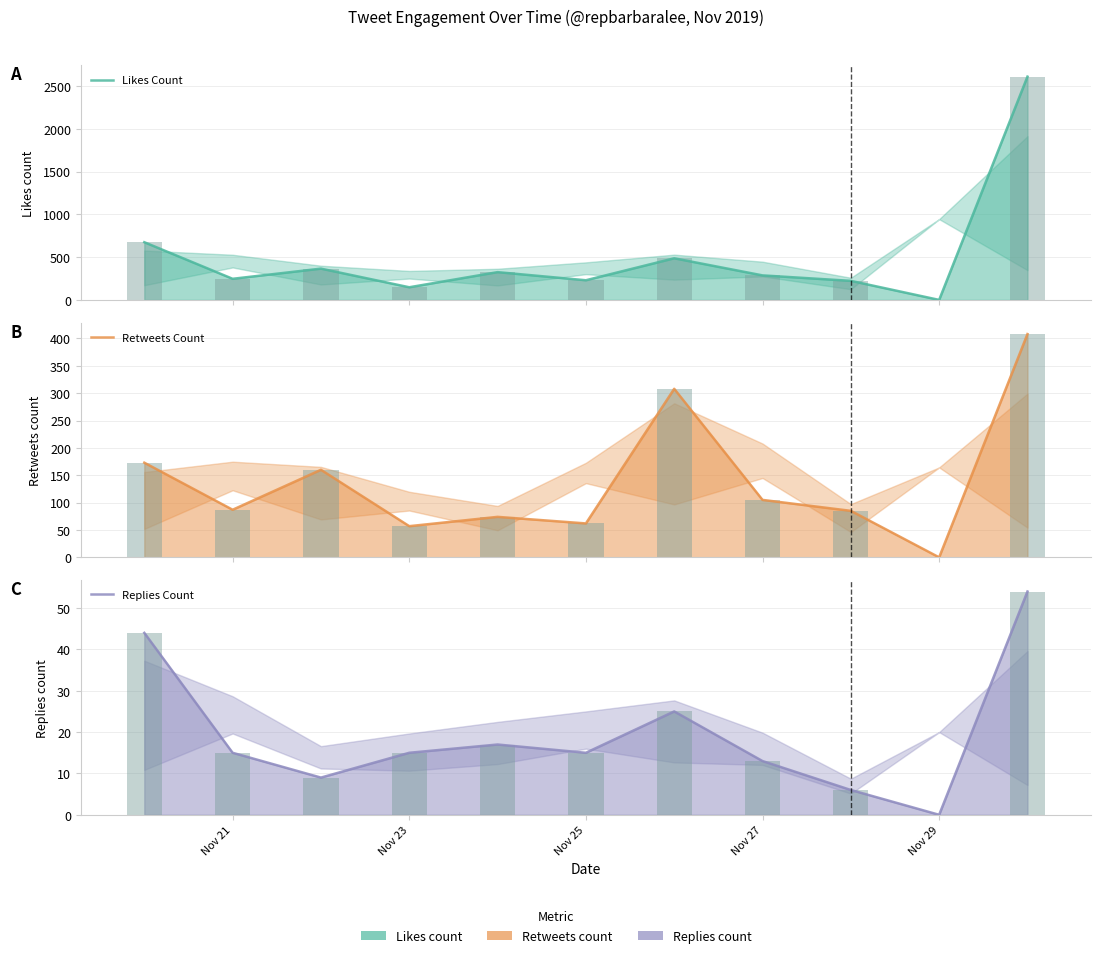

What is the difference between the second highest and second lowest values in the Likes Count series?

527